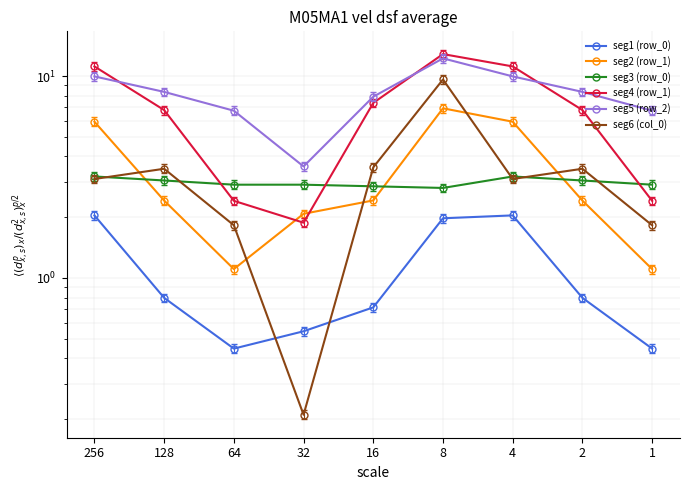

Which has a higher value, 2 or 16?

2